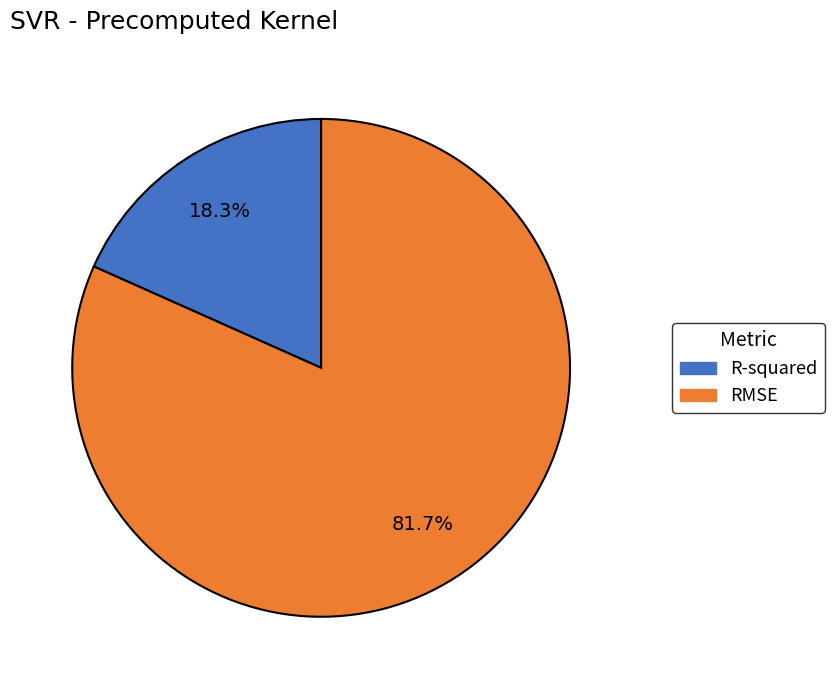

Which category has the smallest portion of the pie?

R-squared